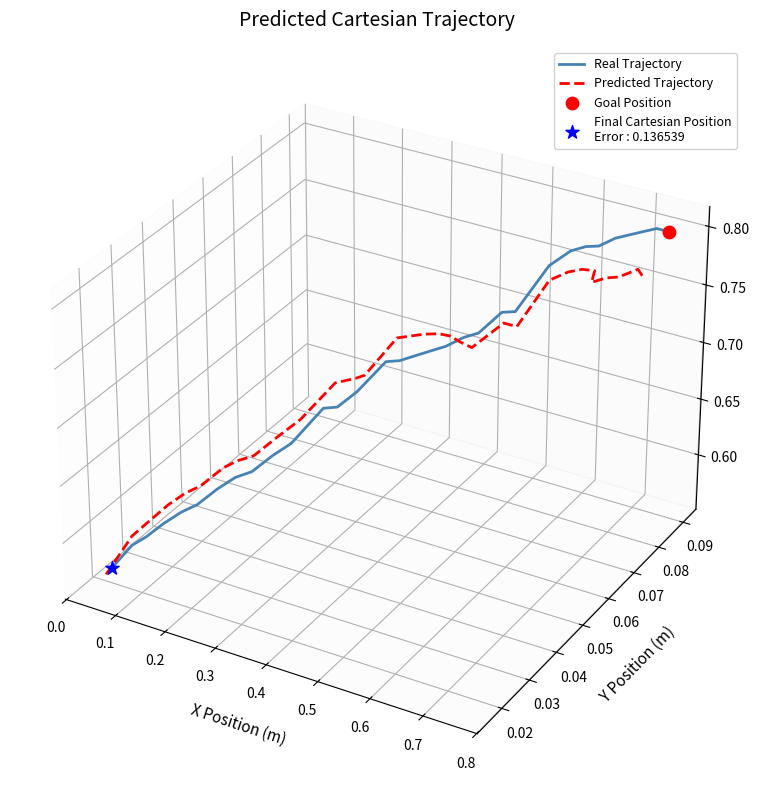

Which series contains the lowest Y value?

Predicted Trajectory